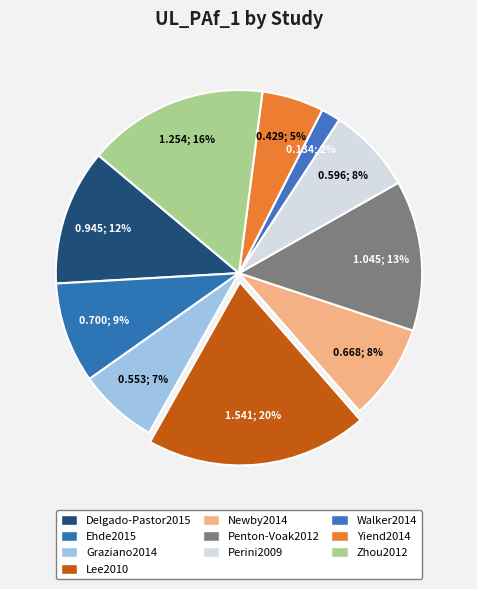

Count the number of slices in the pie.

10